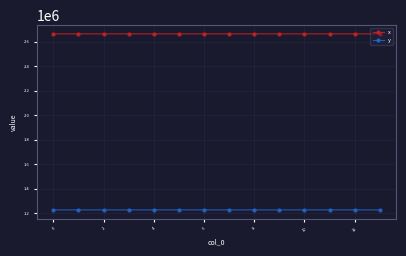

True or false: x and y intersect in this chart.

False